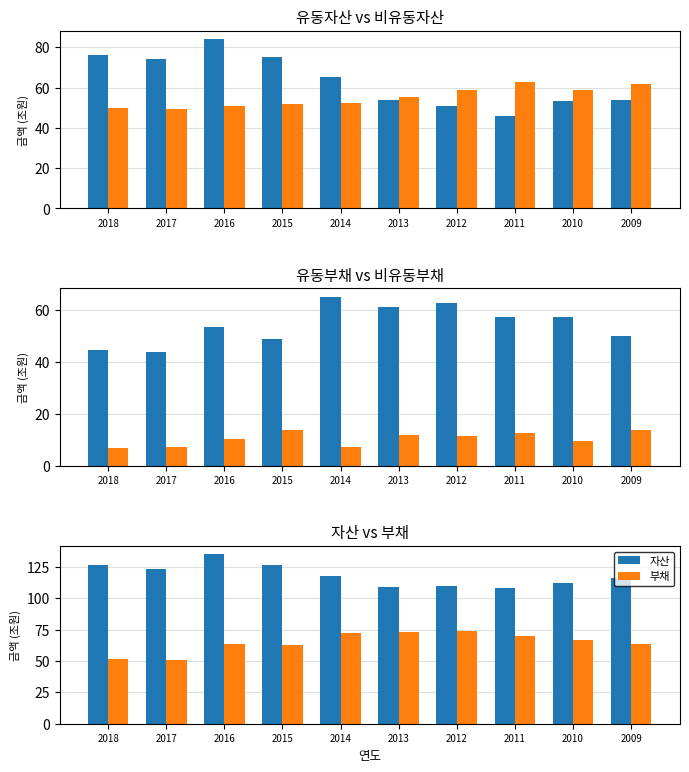

True or false: 자산 has a value of 176.6 at 2016.

False